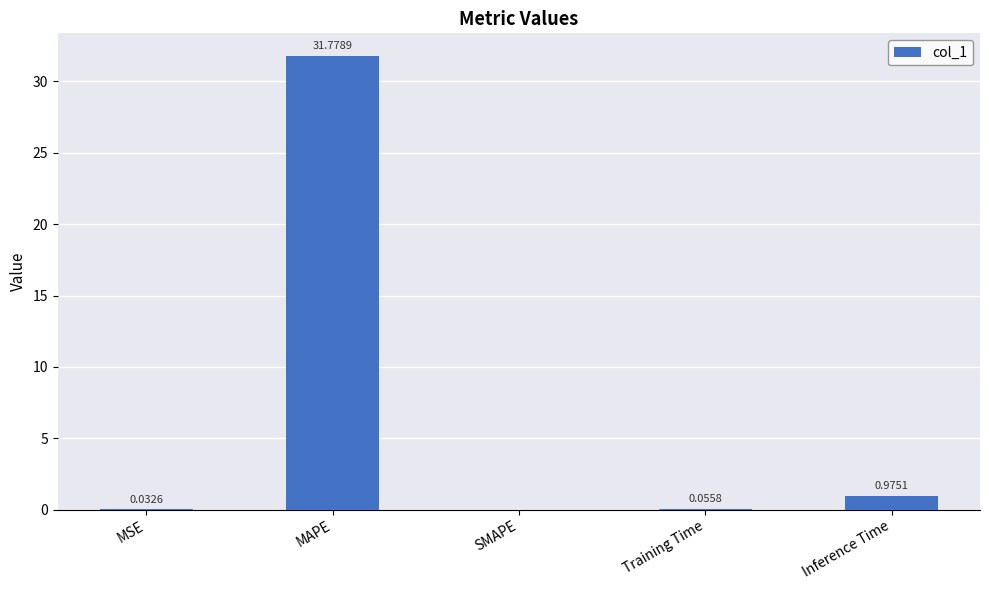

What is the greatest value displayed?

31.8